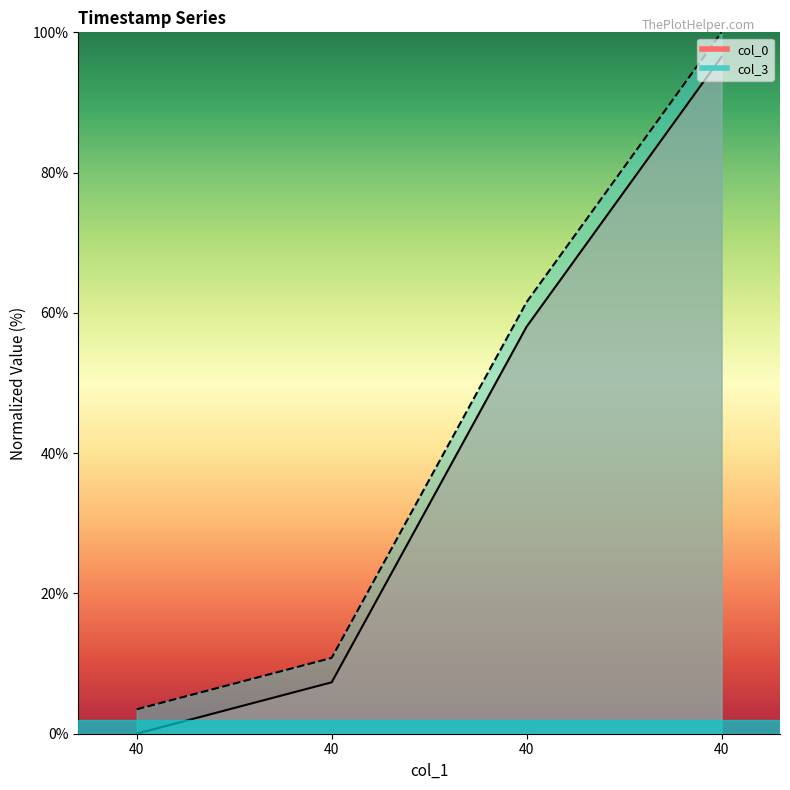

List the labels in order of col_3_line value, smallest first.

40, 40, 40, 40